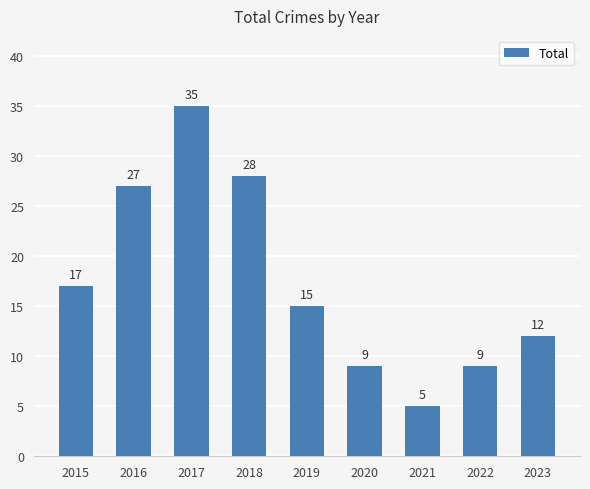

What is the sum of all values?

157